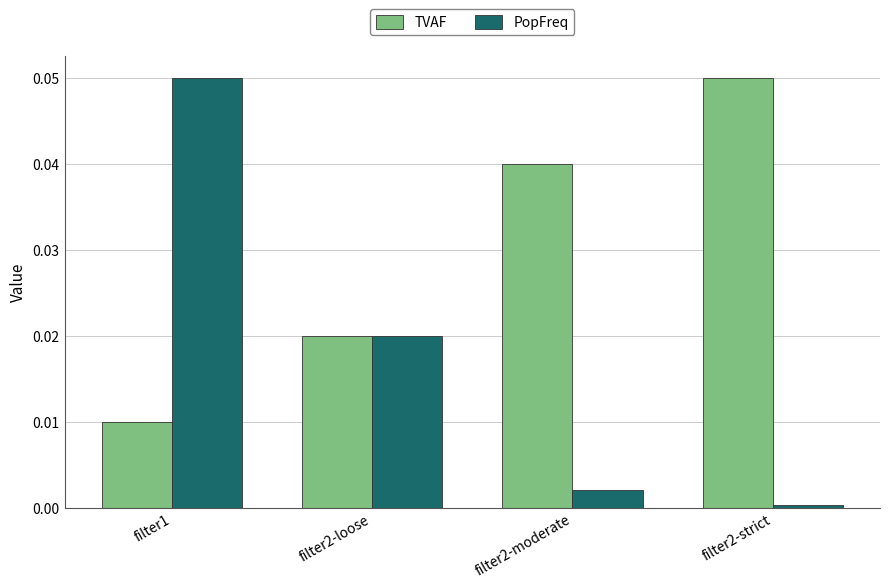

Which category has the lowest value in the TVAF series?

filter1